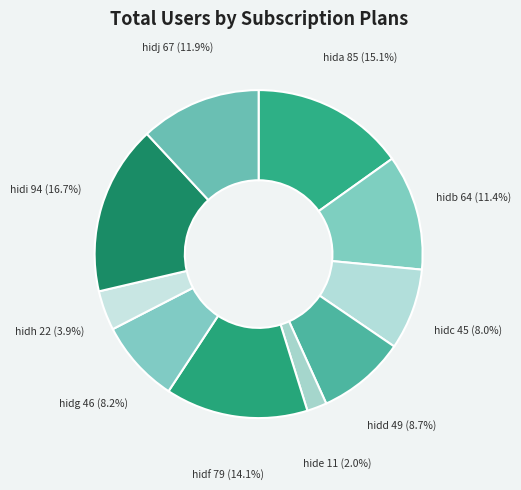

To the nearest percent, what portion does hida represent?

15%